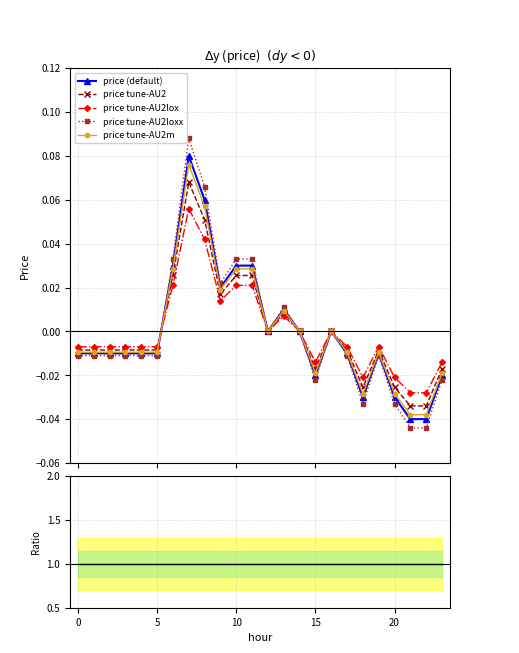

The price (default) series shows -0.0 at 0.4. True or false?

True